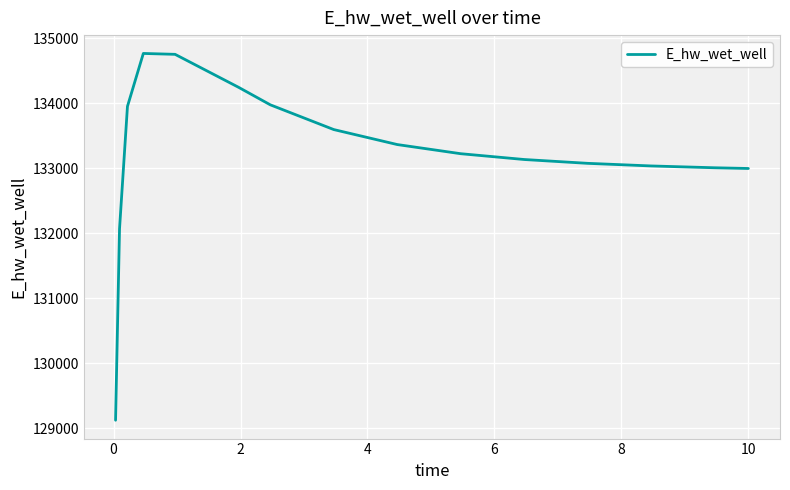

What is the smallest value displayed?

129122.9